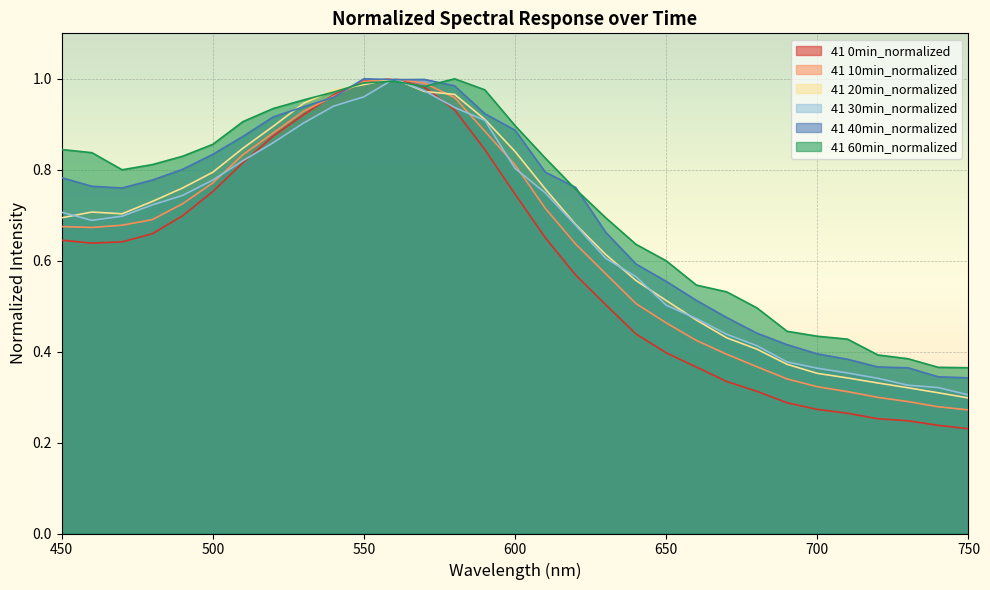

Which has a higher value, 740 or 570?

570